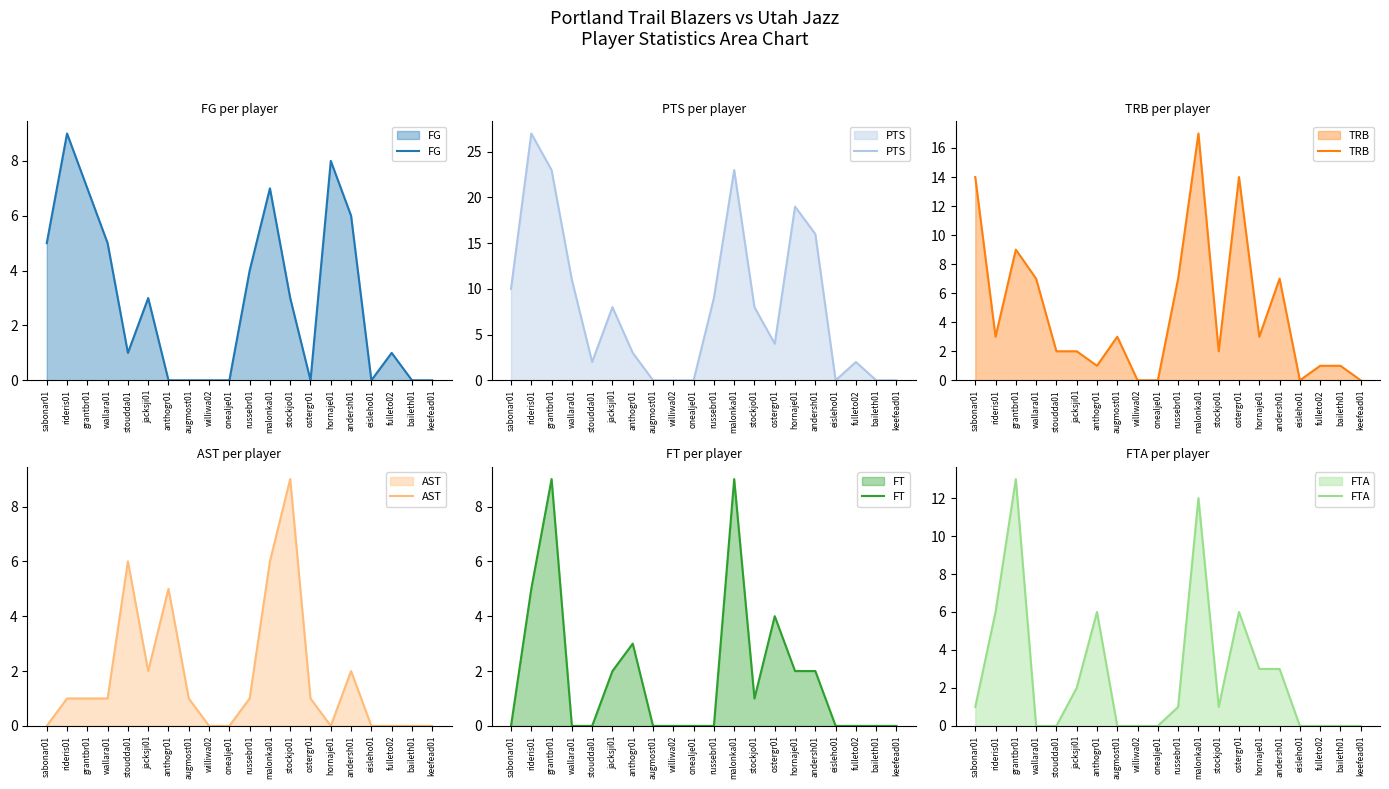

True or false: FG has a value of -5 at augmost01.

False